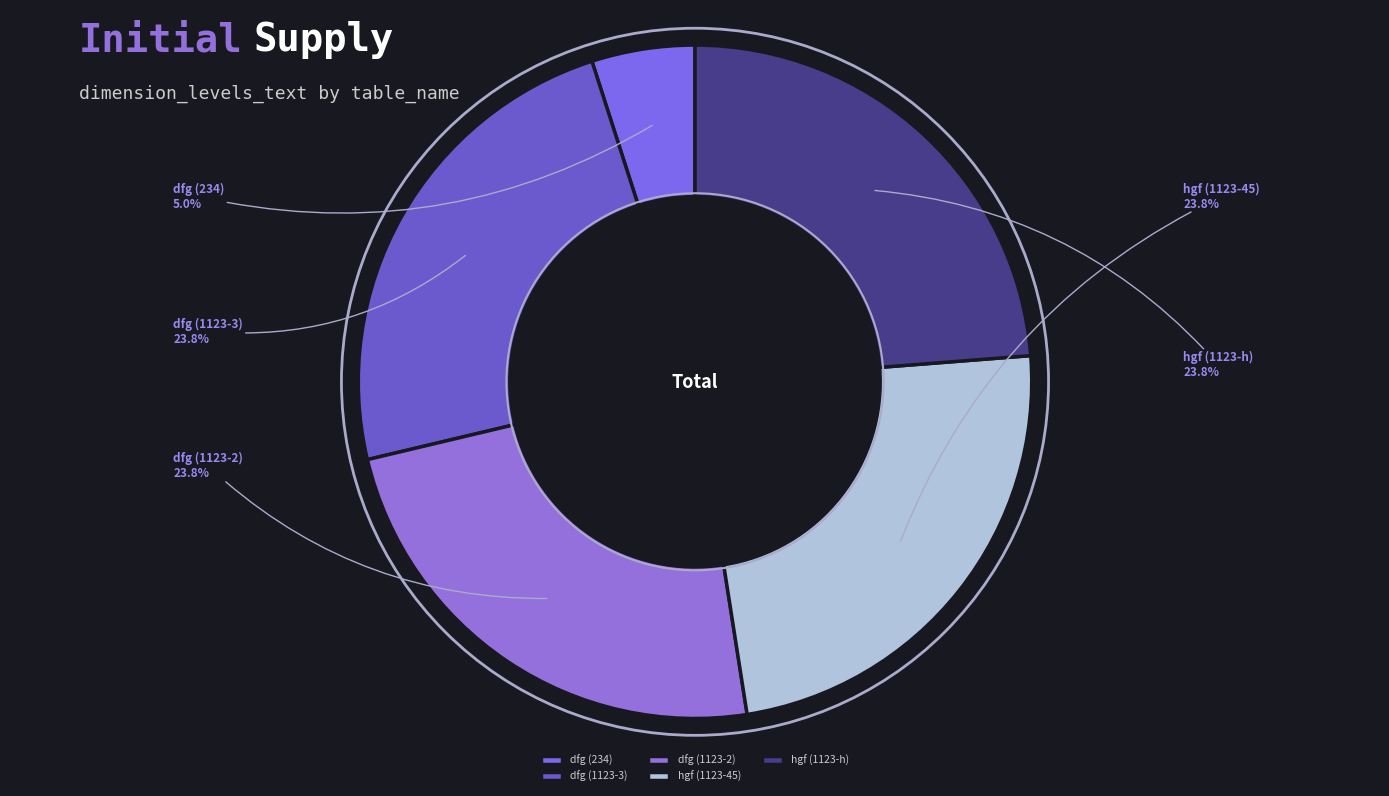

What is the smallest slice in the pie chart?

dfg (234)